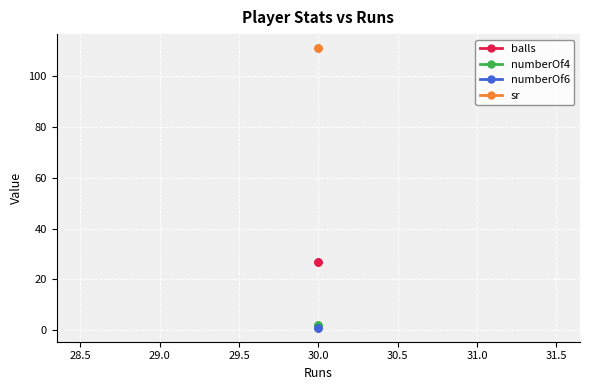

What is the average value of the balls series?

27.0